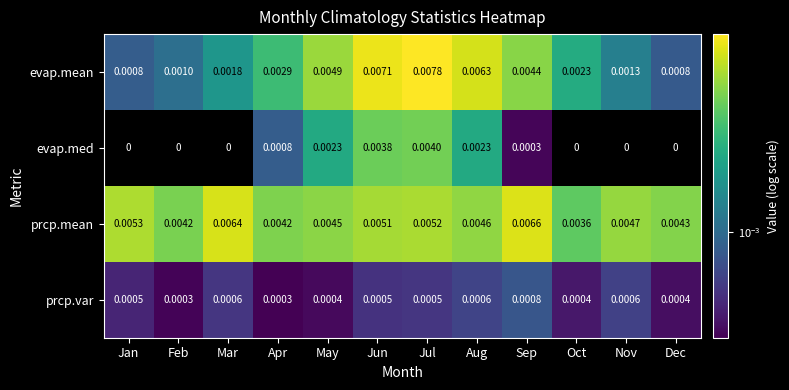

Count the number of categories in the chart.

12